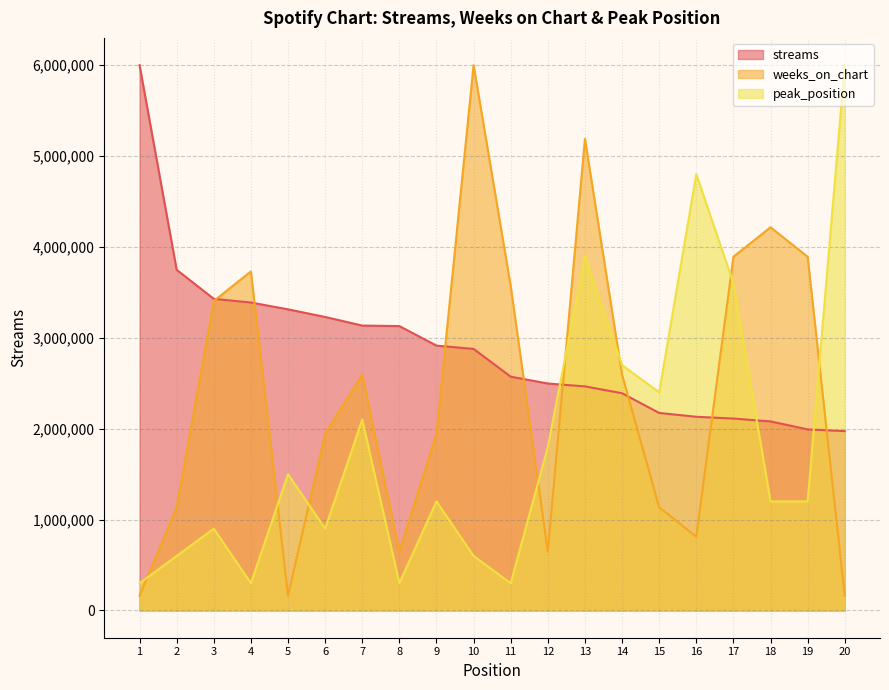

In weeks_on_chart, how many points are lower than both neighbors (excluding endpoints)?

4